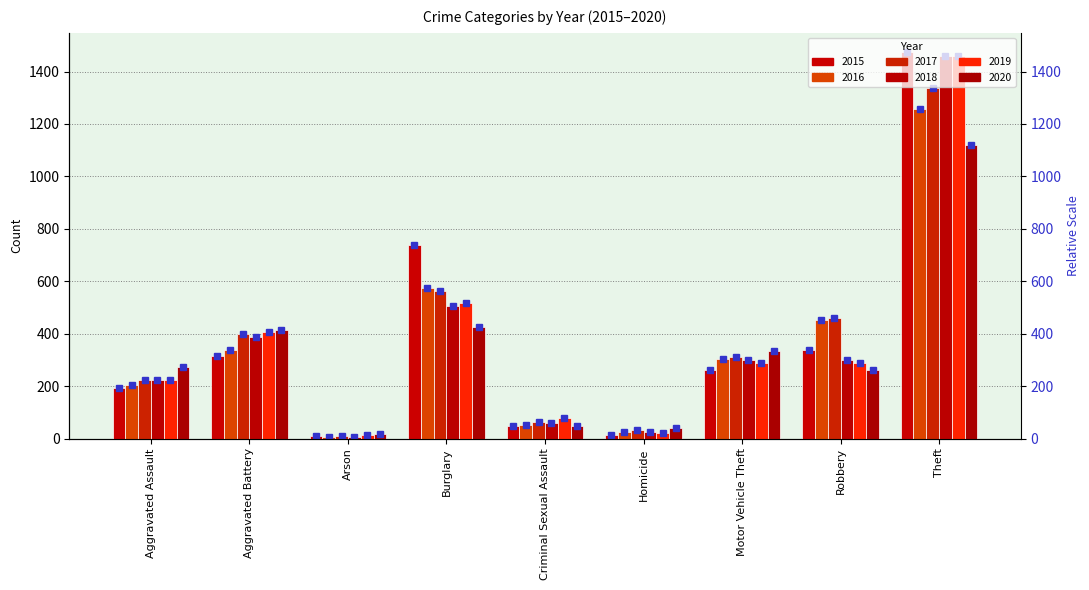

Between Aggravated Assault and Arson, which series saw the biggest shift?

2020